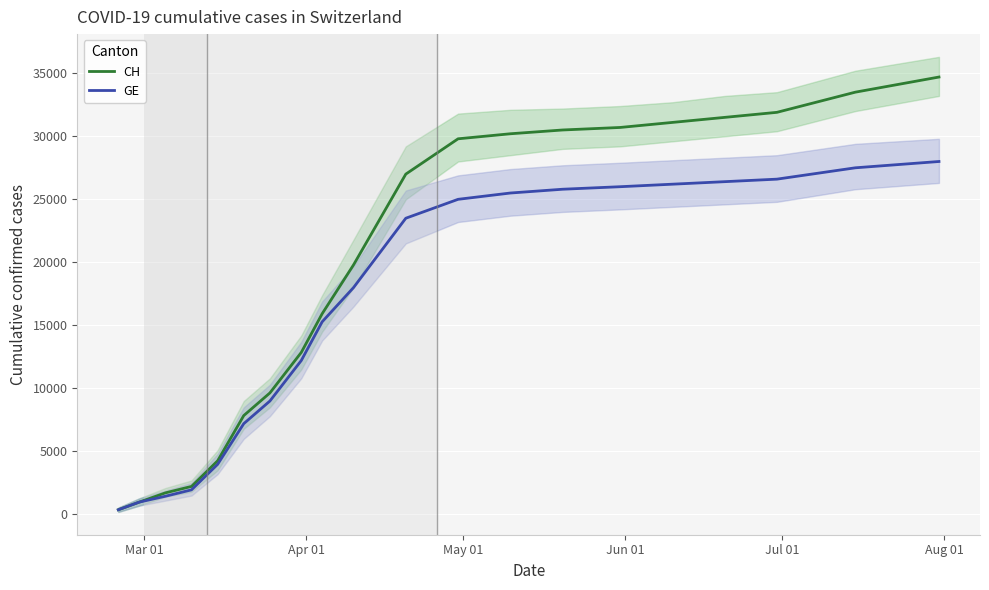

What is the highest value of the CH series?

34700